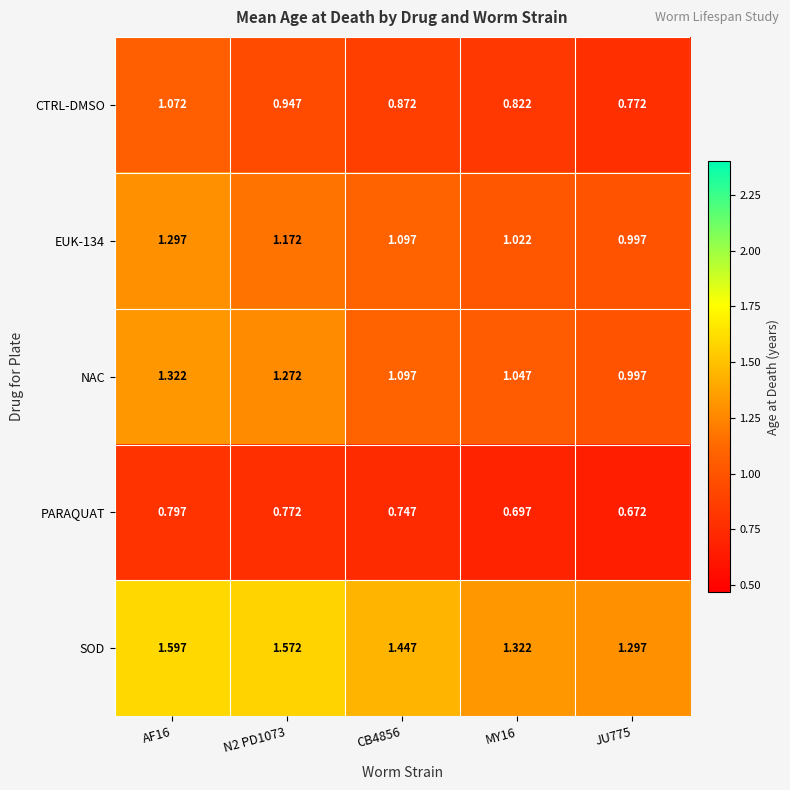

Which series has the largest total across all categories?

SOD